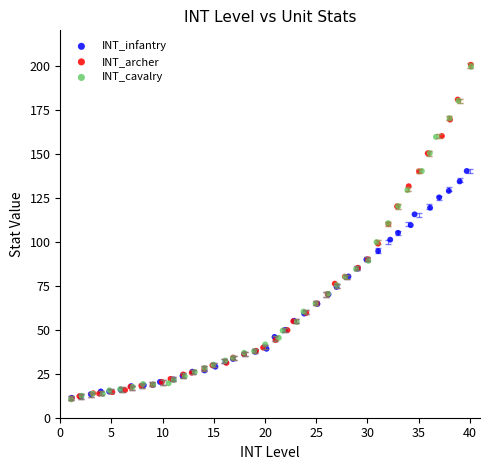

Which series has the largest Y range (max minus min)?

INT_archer